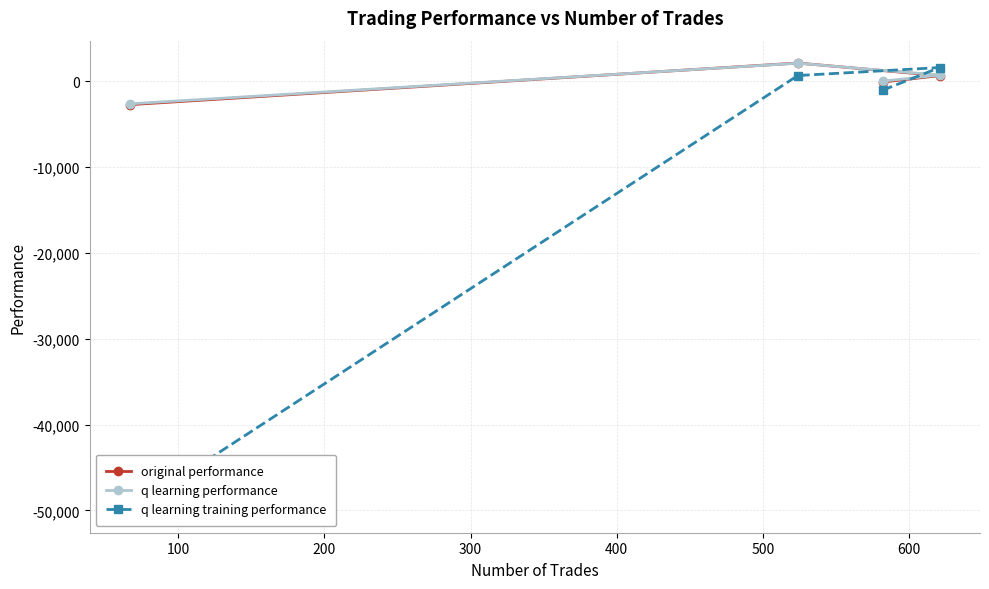

What is the lowest value of the q learning performance series?

-2605.9